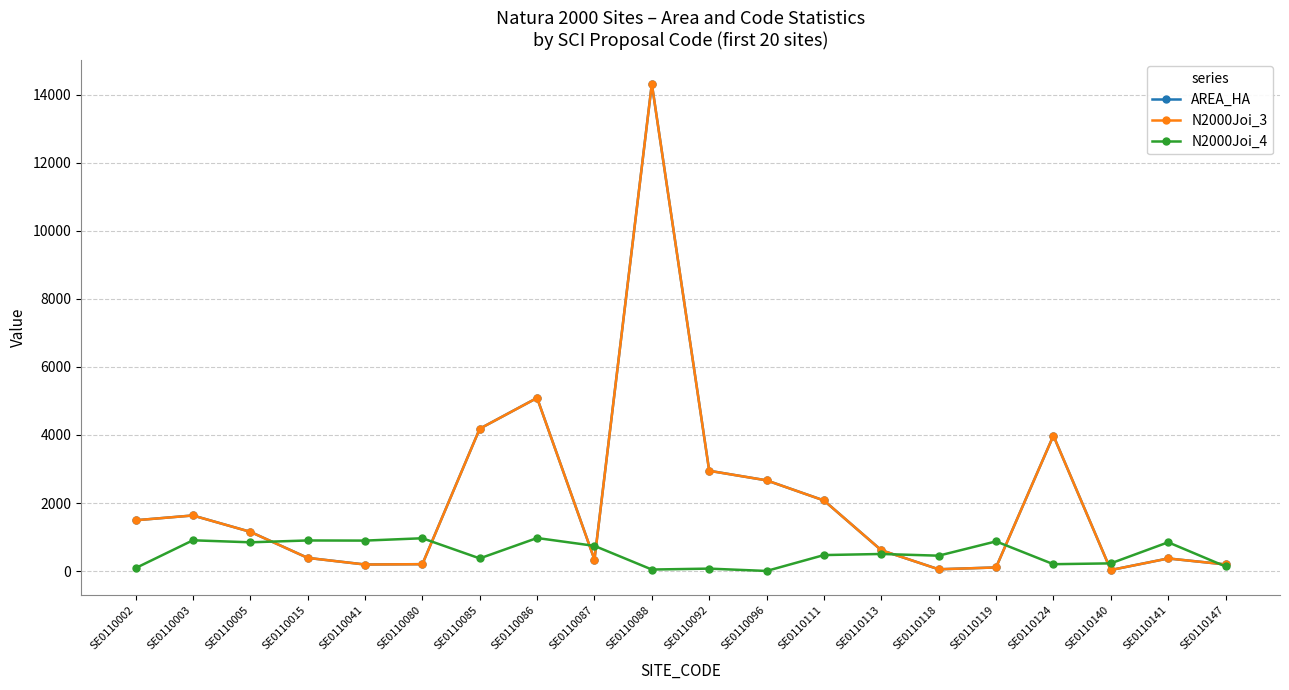

What is the highest value of the N2000Joi_3 series?

14314.0